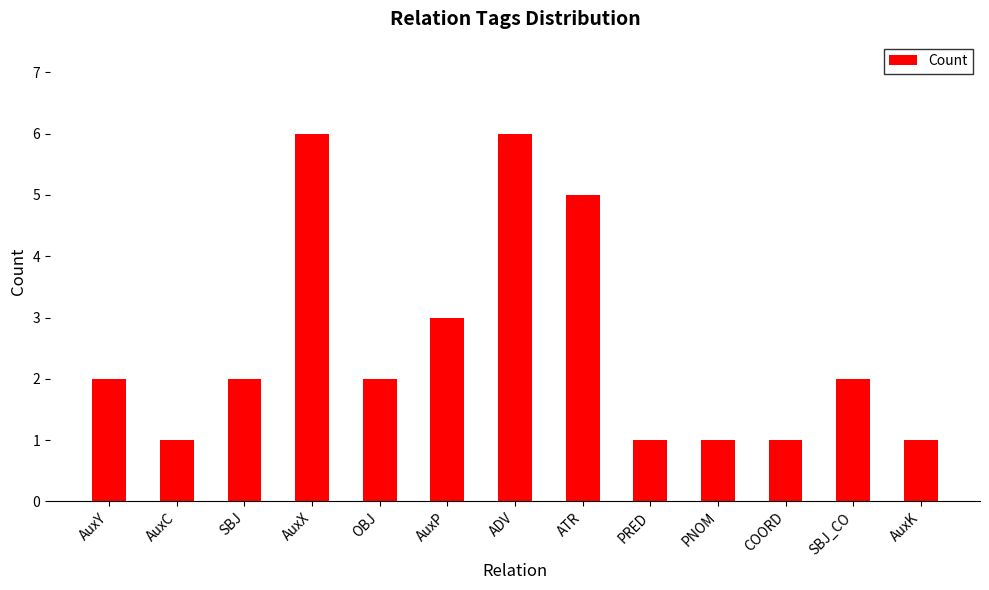

What is the change in value from PRED to SBJ_CO?

+1